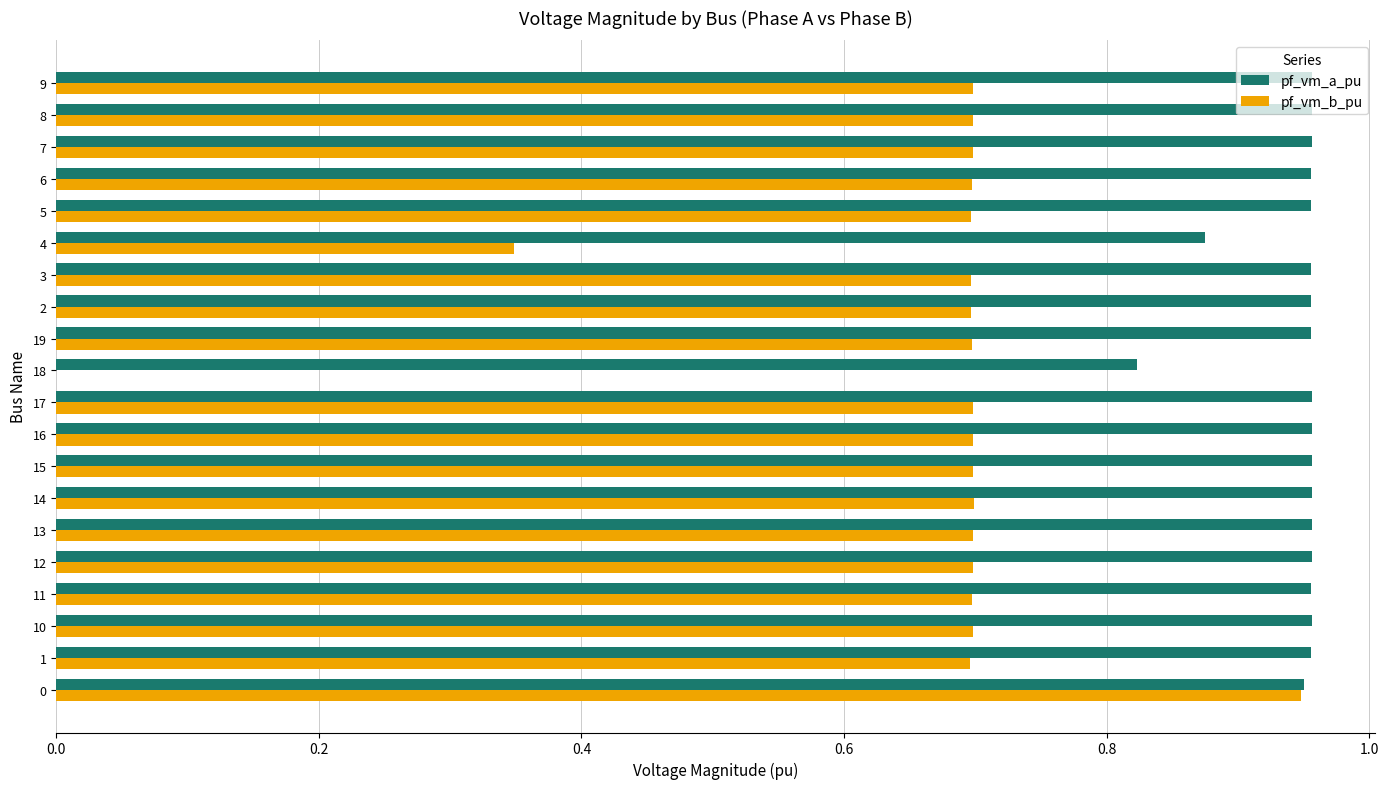

The value of pf_vm_b_pu at 18 is 0.0. True or false?

True